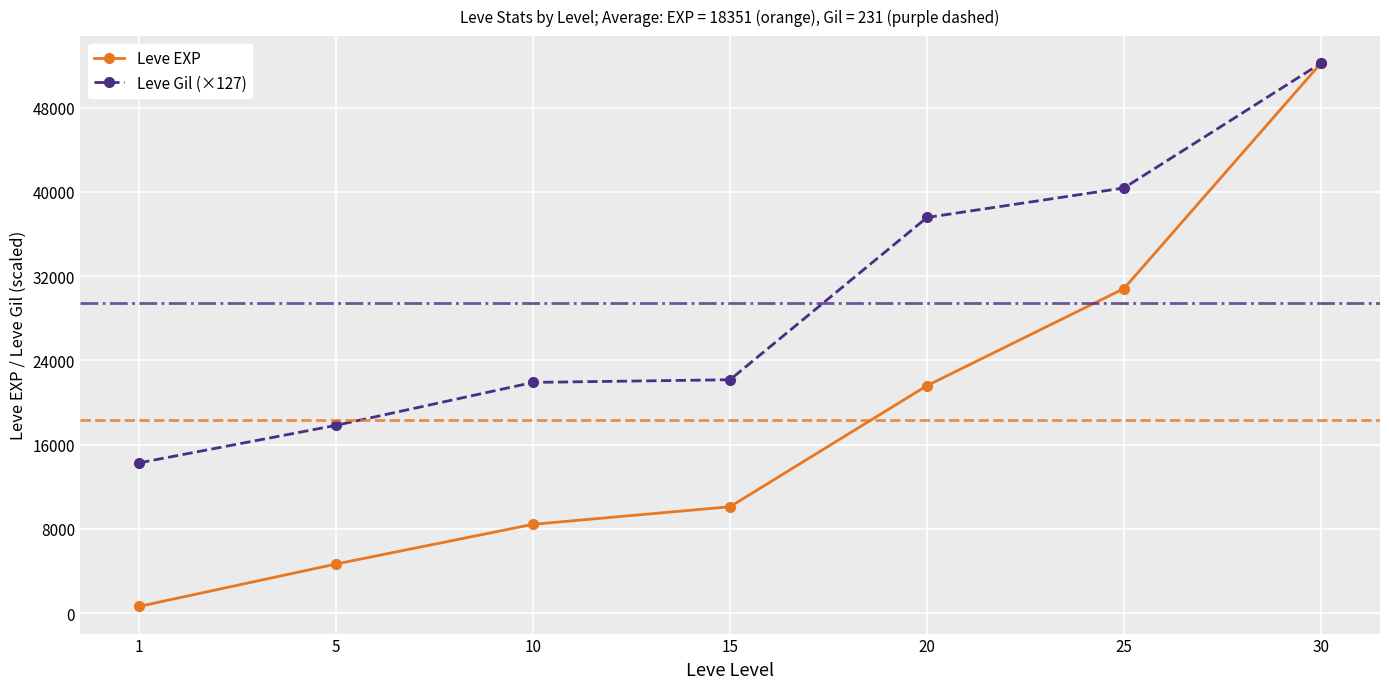

What is the difference between the maximum and minimum values in the Leve EXP series?

51590.0